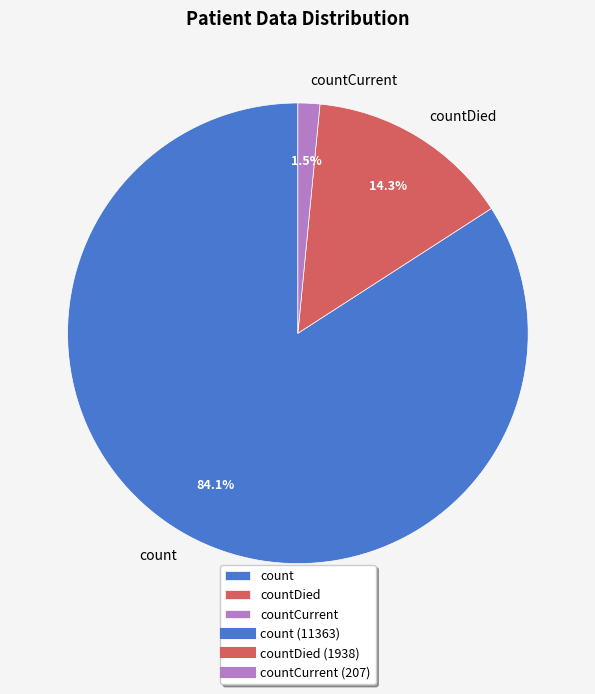

What is the ratio of the value at count to the value at countDied?

5.9